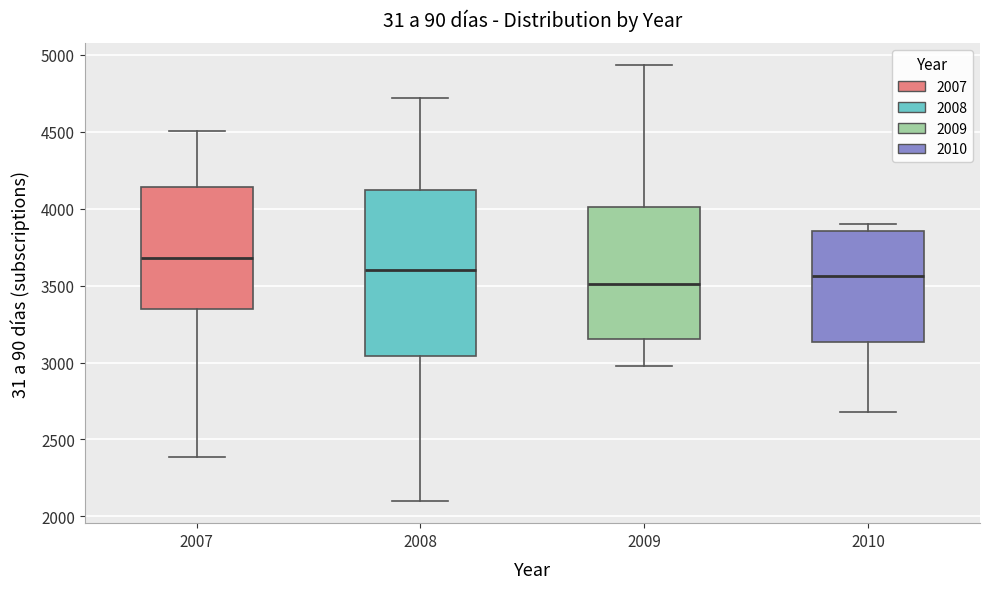

Where does the median line of the box at x = 2007 sit on the y-axis? The values are not printed on the chart, so give them approximately, as read against the axis.

3700